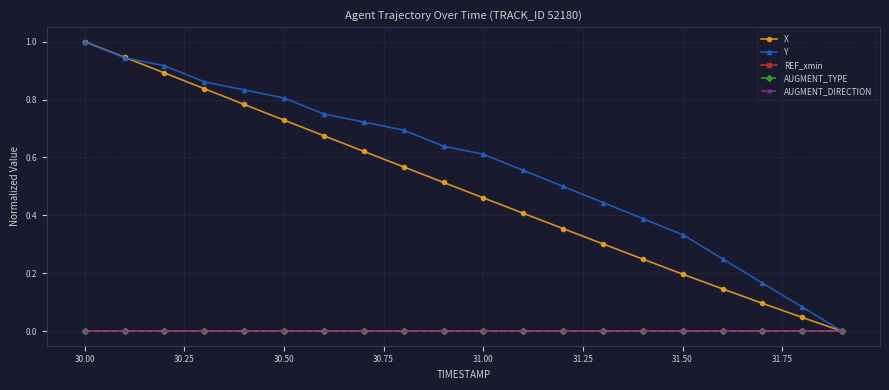

Reading left to right, transcribe all the data shown in this chart.

X: 1.0	0.9	0.9	0.8	0.8	0.7	0.7	0.6	0.6	0.5	0.5	0.4	0.4	0.3	0.2	0.2	0.1	0.1	0.0	0.0
Y: 1.0	0.9	0.9	0.9	0.8	0.8	0.7	0.7	0.7	0.6	0.6	0.6	0.5	0.4	0.4	0.3	0.3	0.2	0.1	0.0
REF_xmin: 0.0	0.0	0.0	0.0	0.0	0.0	0.0	0.0	0.0	0.0	0.0	0.0	0.0	0.0	0.0	0.0	0.0	0.0	0.0	0.0
AUGMENT_TYPE: 0.0	0.0	0.0	0.0	0.0	0.0	0.0	0.0	0.0	0.0	0.0	0.0	0.0	0.0	0.0	0.0	0.0	0.0	0.0	0.0
AUGMENT_DIRECTION: 0.0	0.0	0.0	0.0	0.0	0.0	0.0	0.0	0.0	0.0	0.0	0.0	0.0	0.0	0.0	0.0	0.0	0.0	0.0	0.0